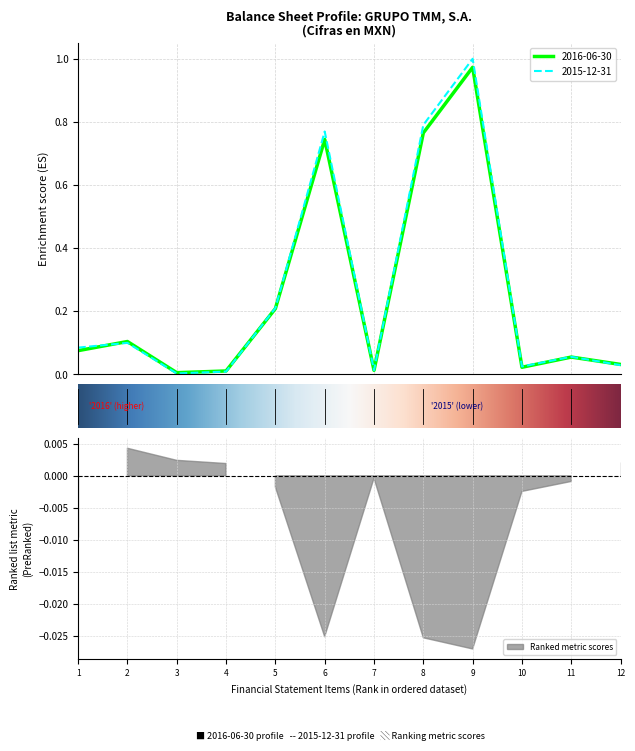

What is the difference between the maximum and minimum values in the 2016-06-30 series?

1.0